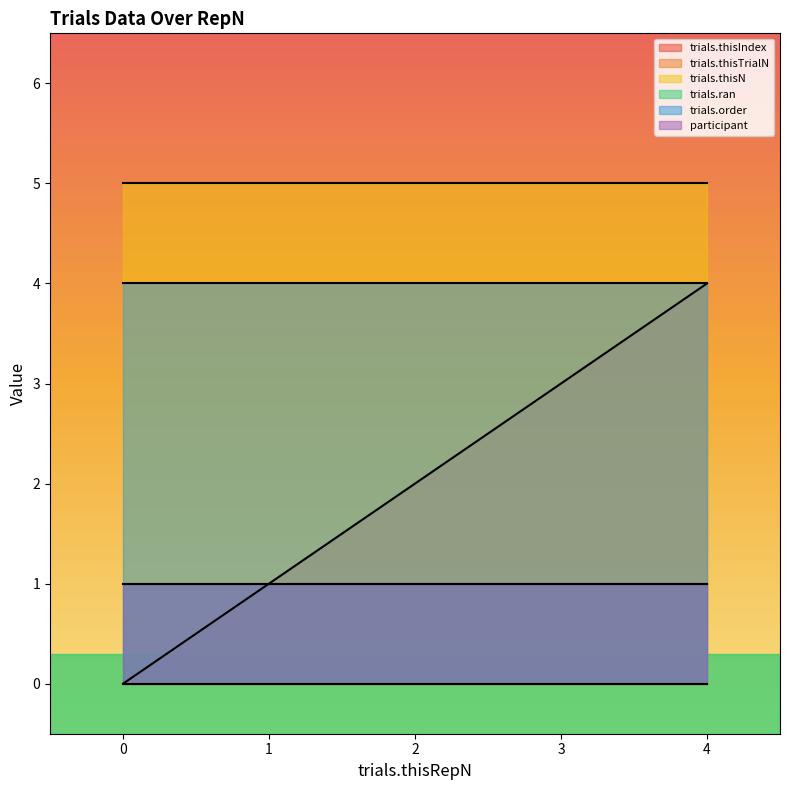

Is it true that trials.thisIndex equals 1 at 1?

True